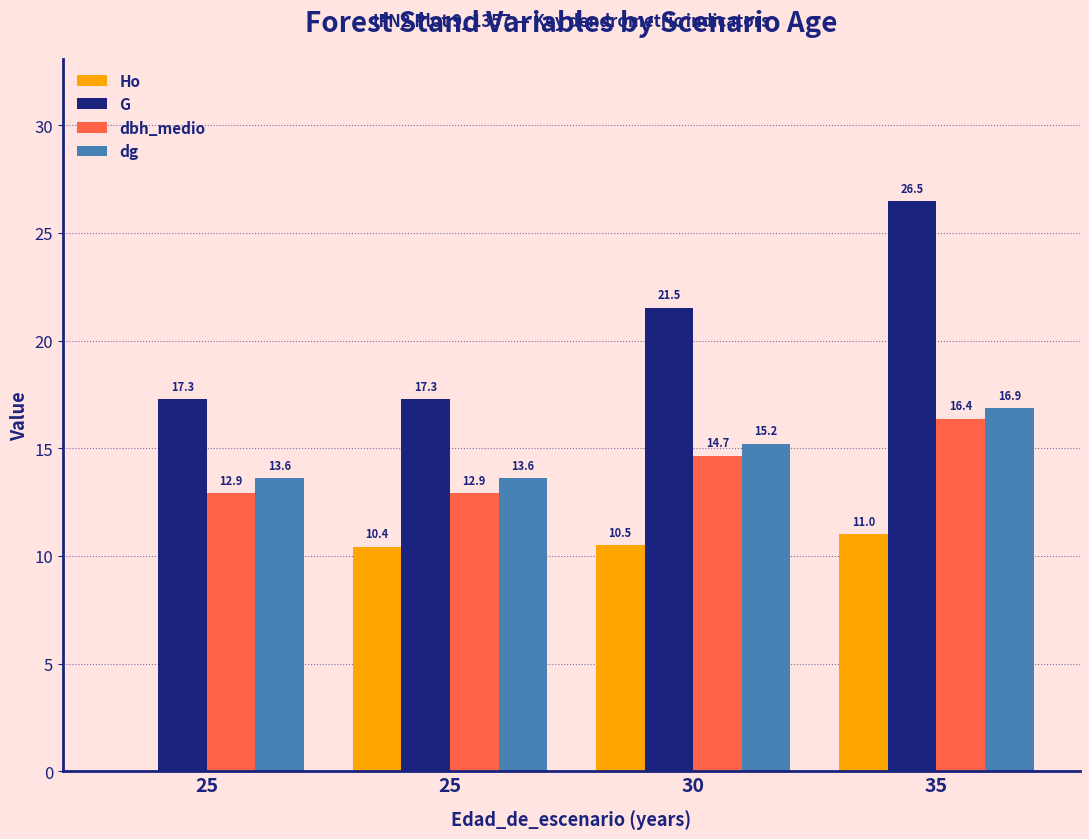

At which label does dg reach its minimum?

25